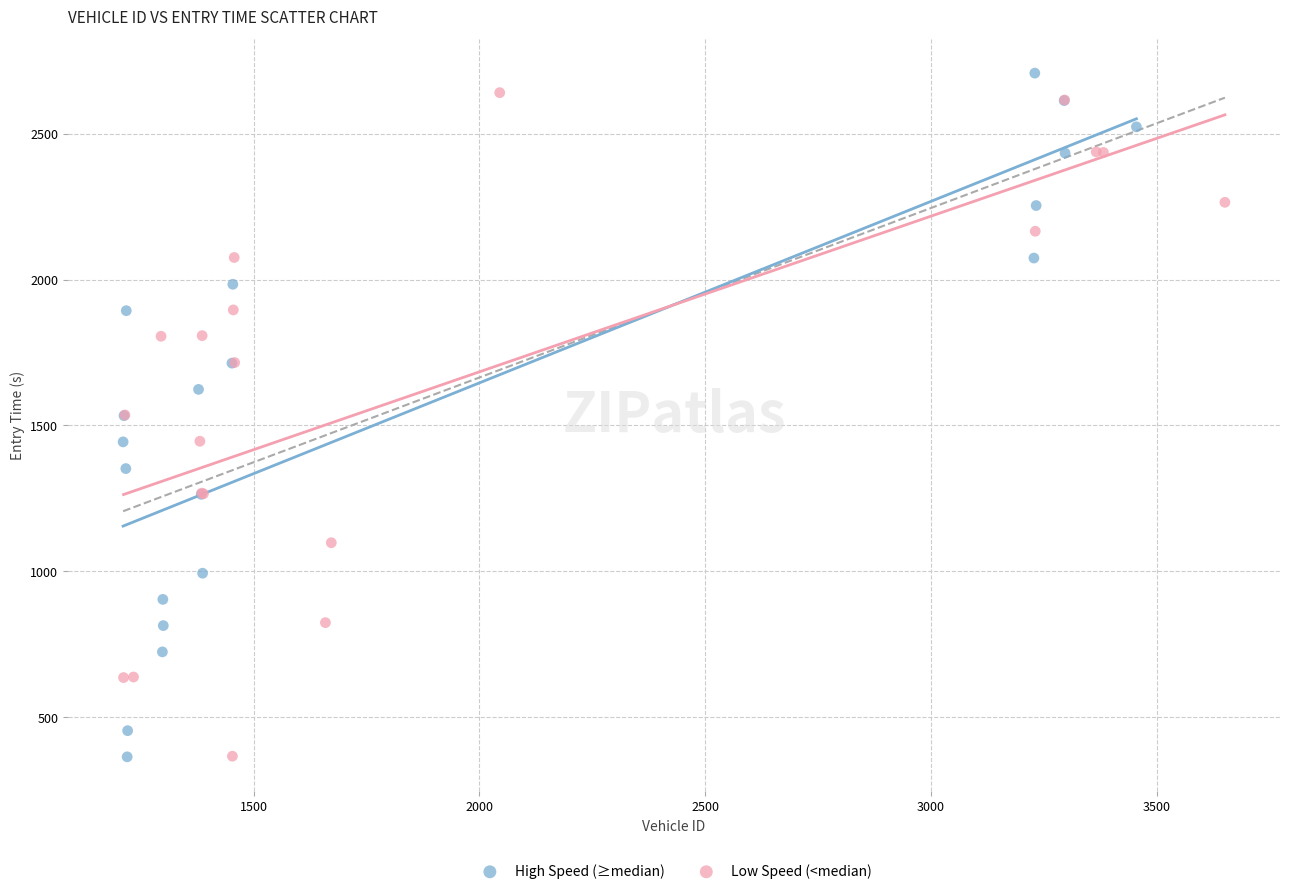

What are all the series names shown in the legend?

High Speed (≥median), Low Speed (<median)